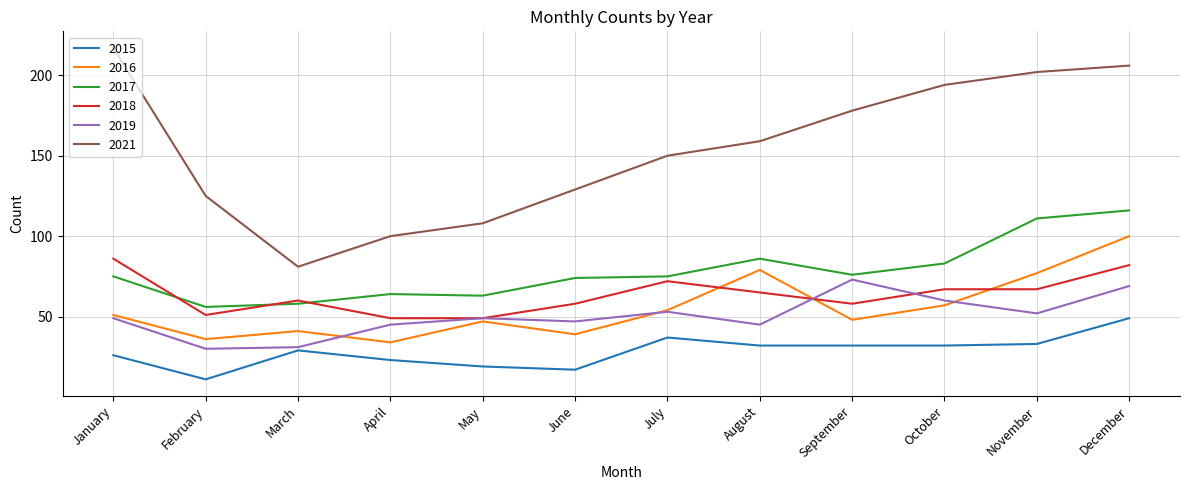

True or false: 2015 has more than 0 interior local peaks.

True